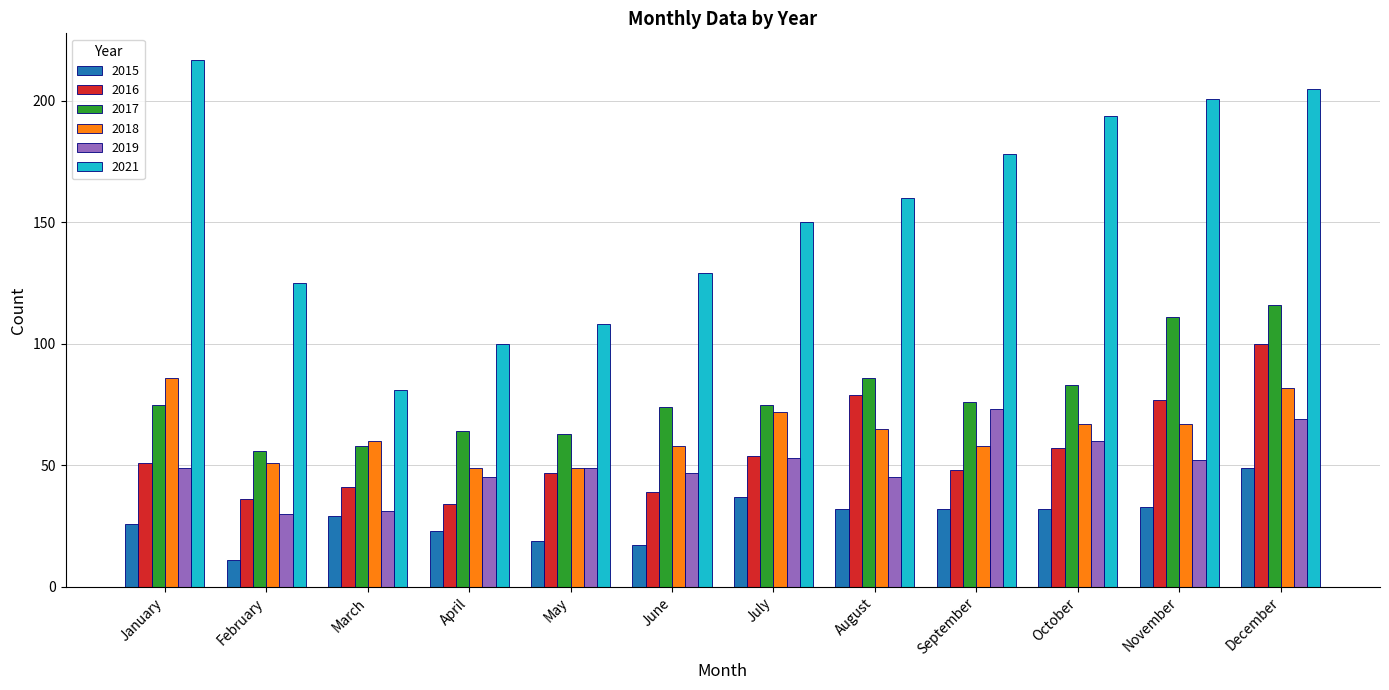

The 2015 series shows 7 at March. True or false?

False